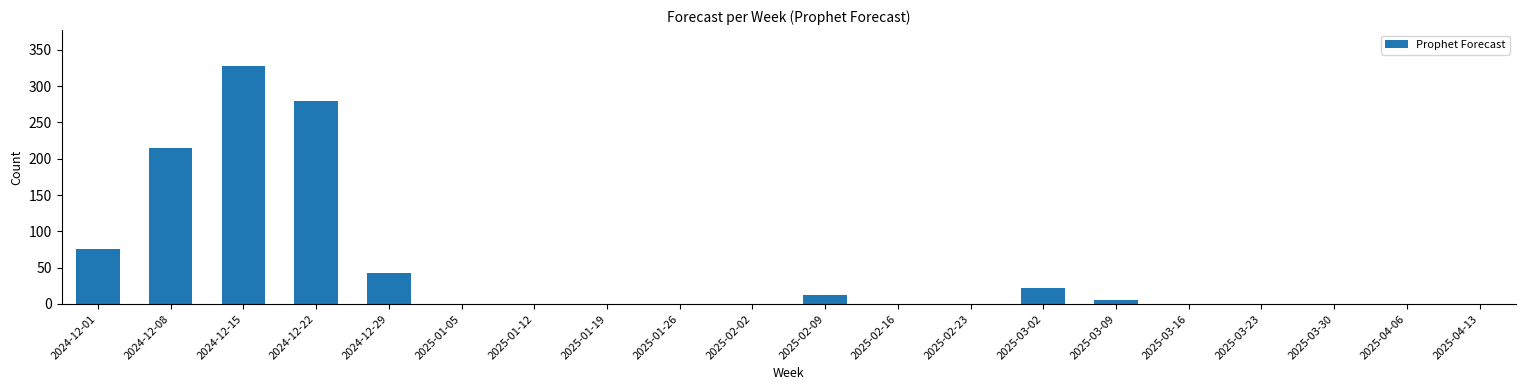

At which category does the chart reach its peak across all series?

2024-12-15